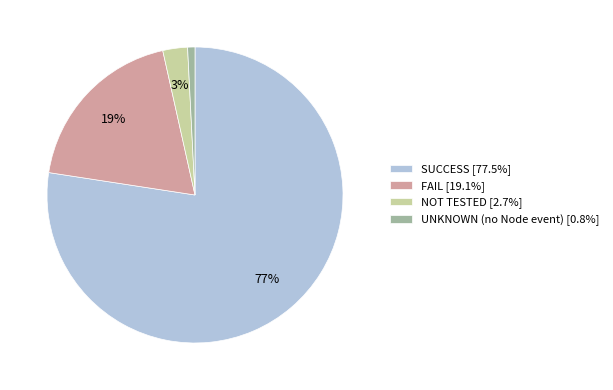

Combined, do NOT TESTED [2.7%] and FAIL [19.1%] account for over 50%?

No